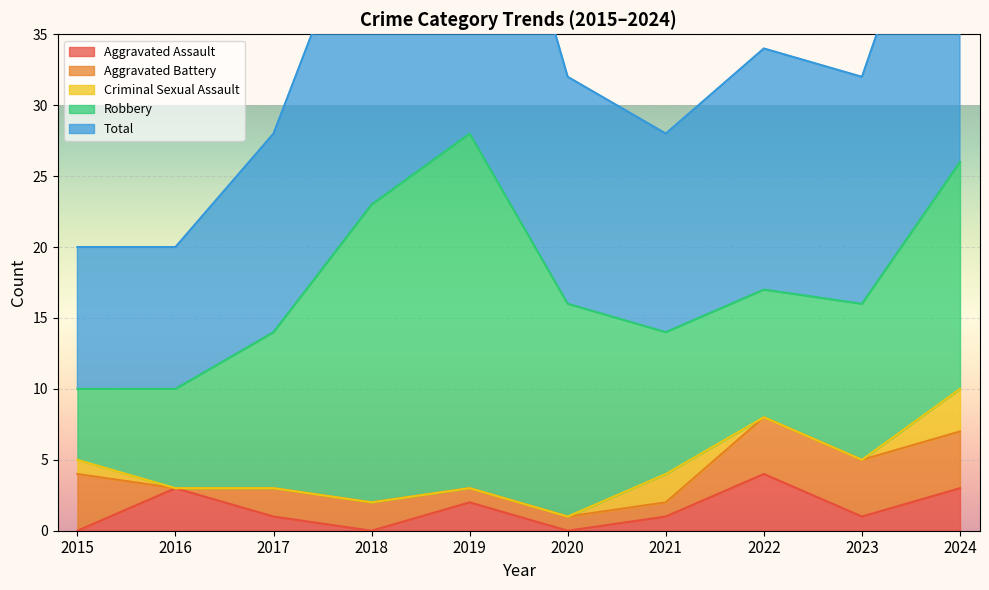

What is the average value of the Aggravated Assault series?

2